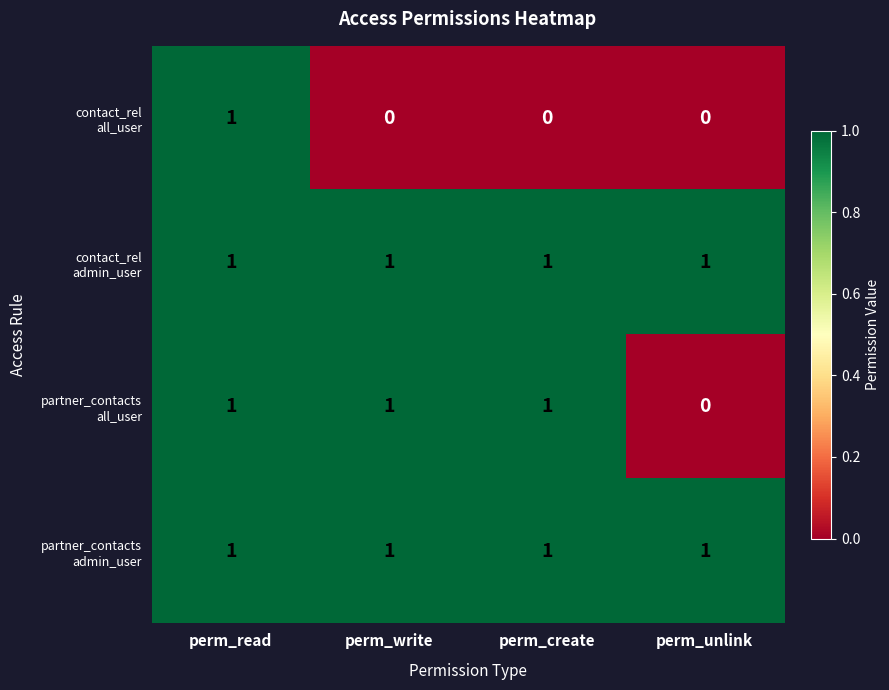

At which category is the sum across all series the highest?

perm_read